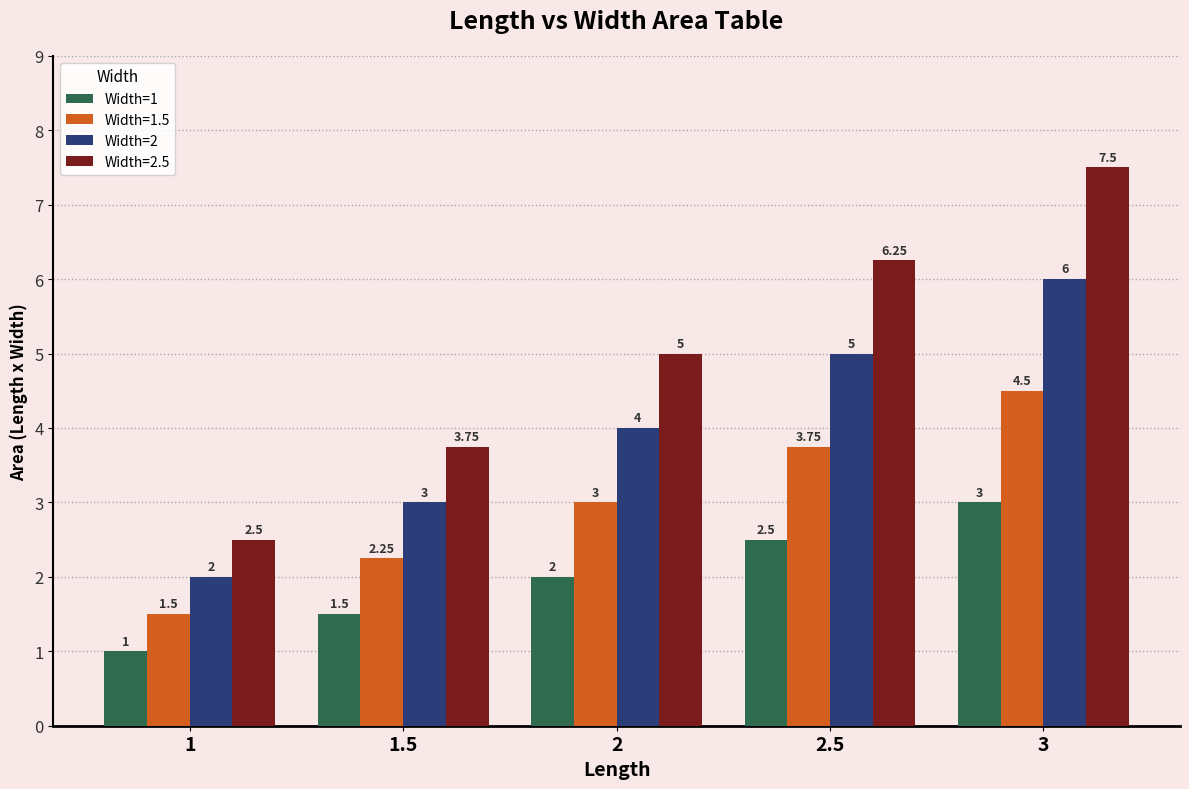

What are all the series names shown in the legend?

Width=1, Width=1.5, Width=2, Width=2.5